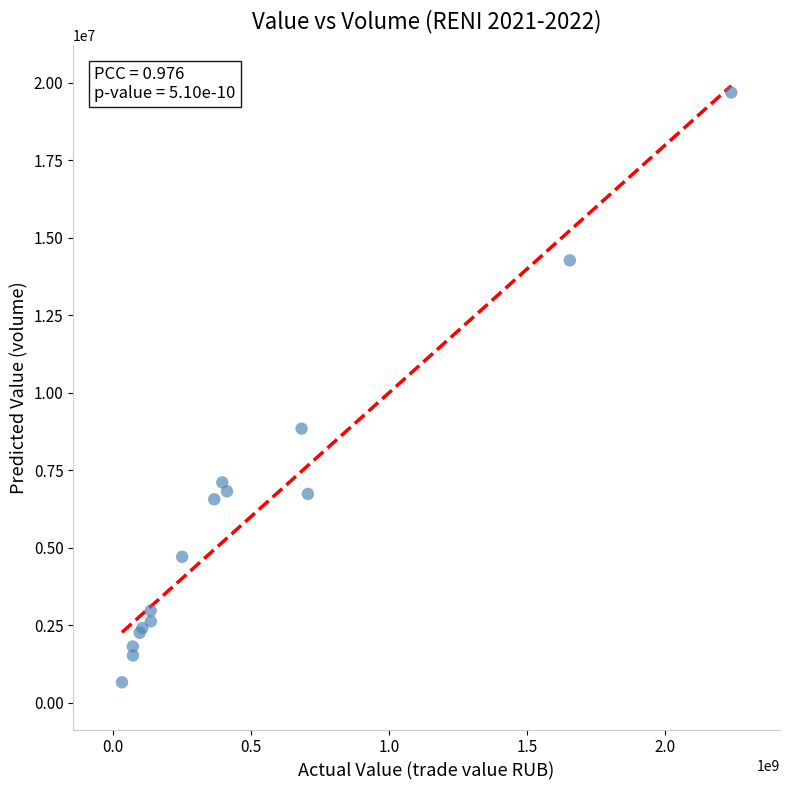

What Y value in the scatter plot is closest to 10172215?

8842520